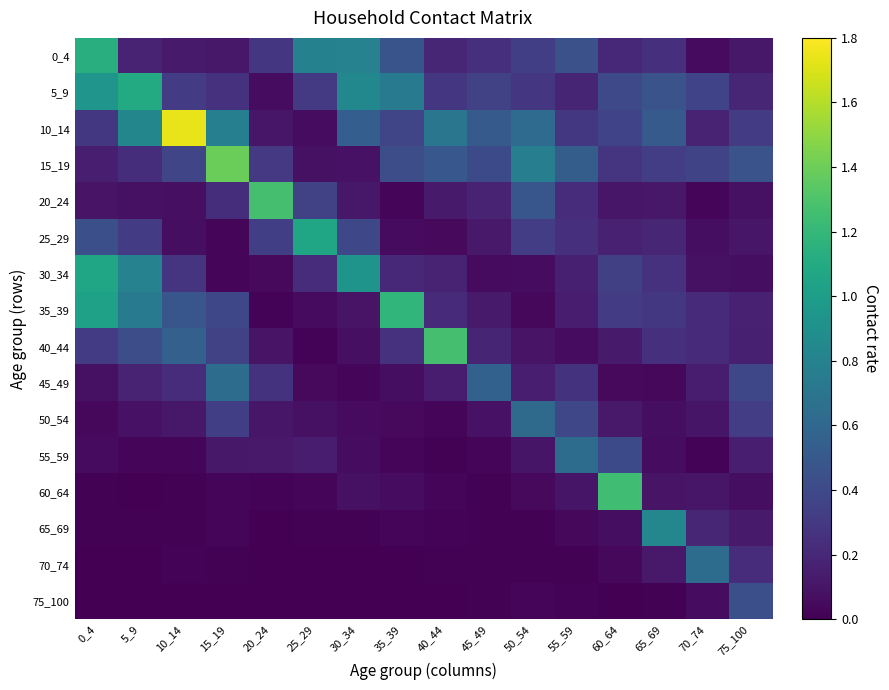

At how many categories does at least one series exceed 0?

16